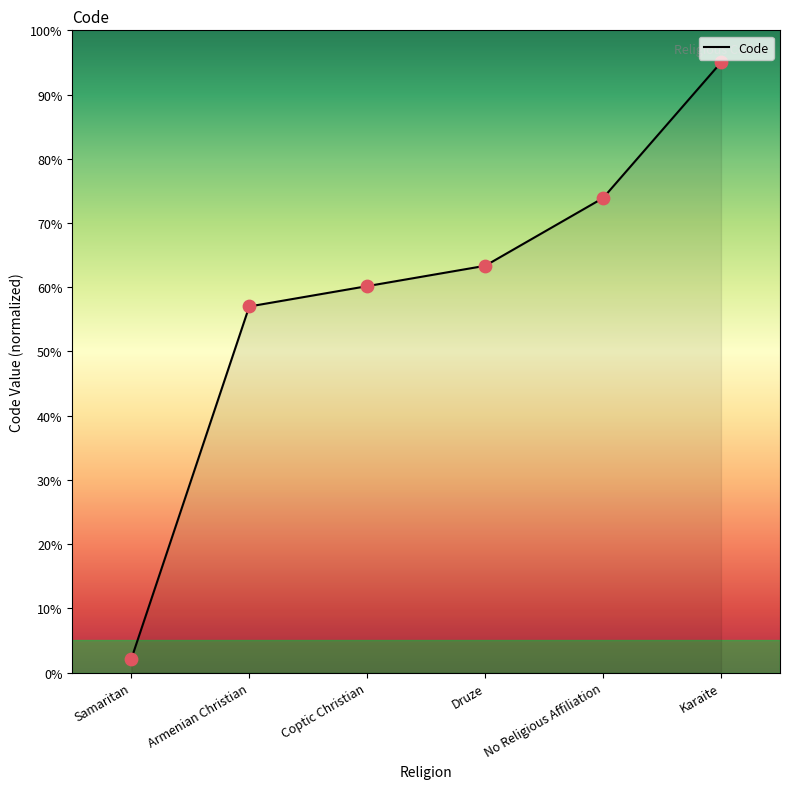

Between Armenian Christian and Coptic Christian, which is larger?

Coptic Christian